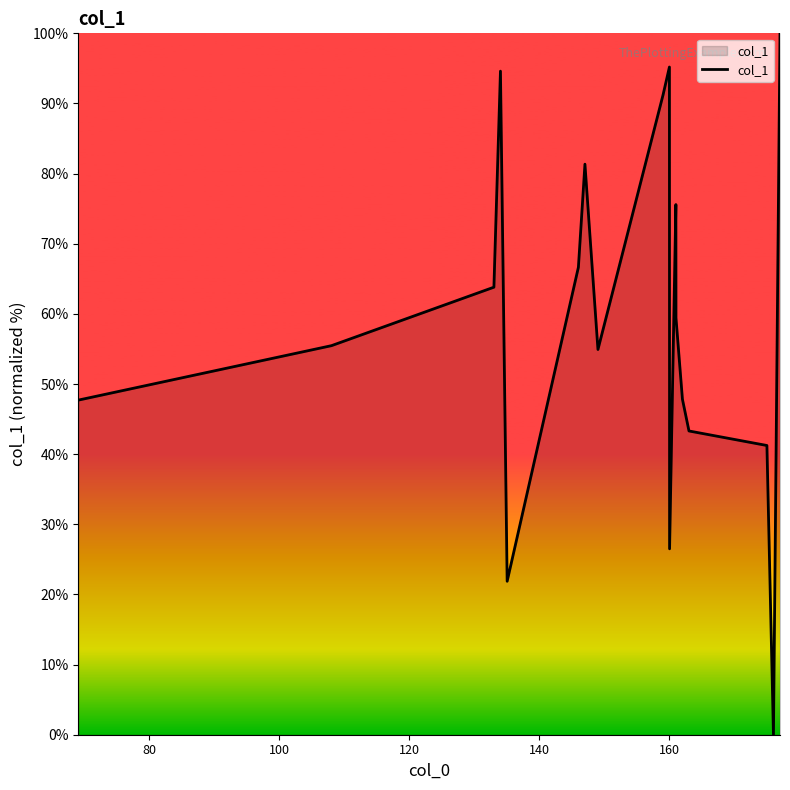

How many interior local valleys (lower than both neighbors) does the data have?

4